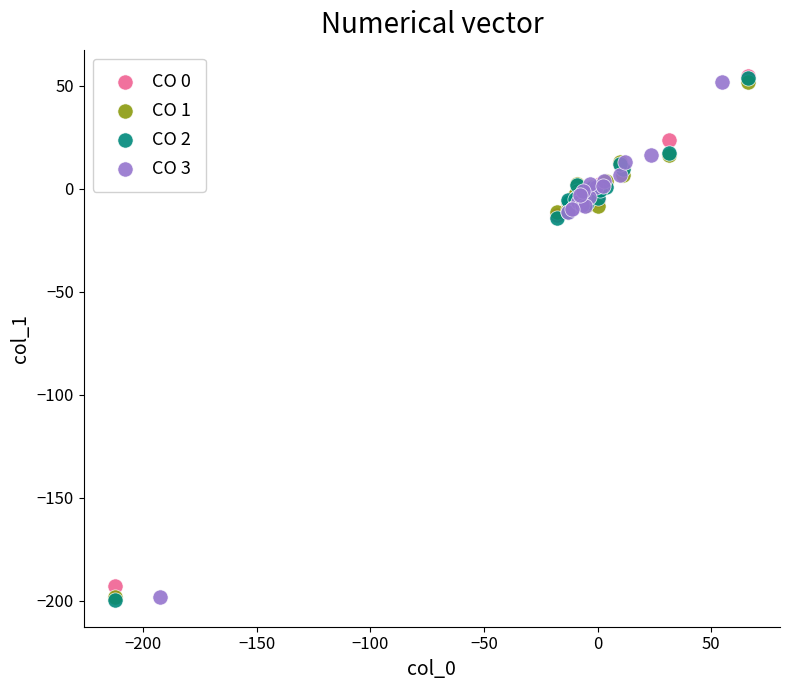

Which series has the largest Y range (max minus min)?

CO 2